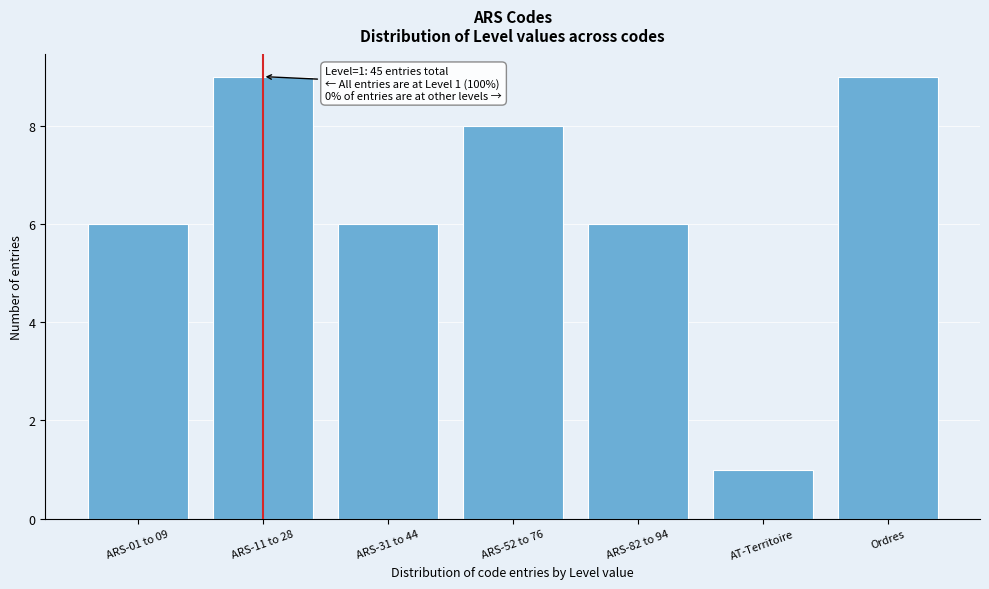

Reading left to right, extract all data points from this chart.

6	9	6	8	6	1	9